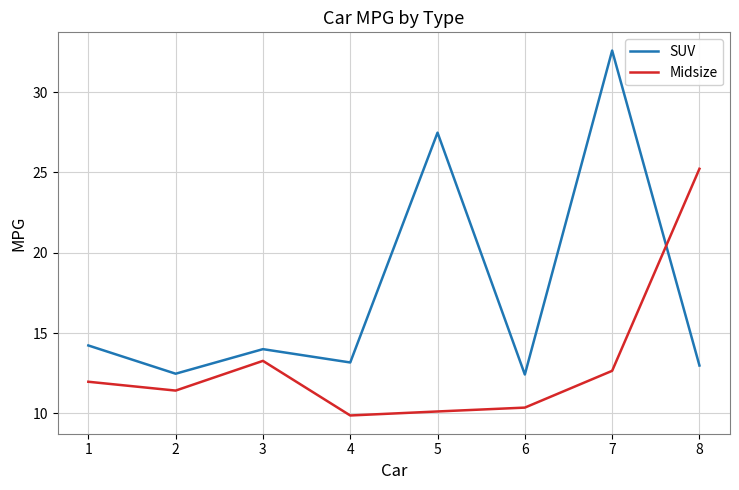

Is it true that Midsize equals 10.4 at 6?

True